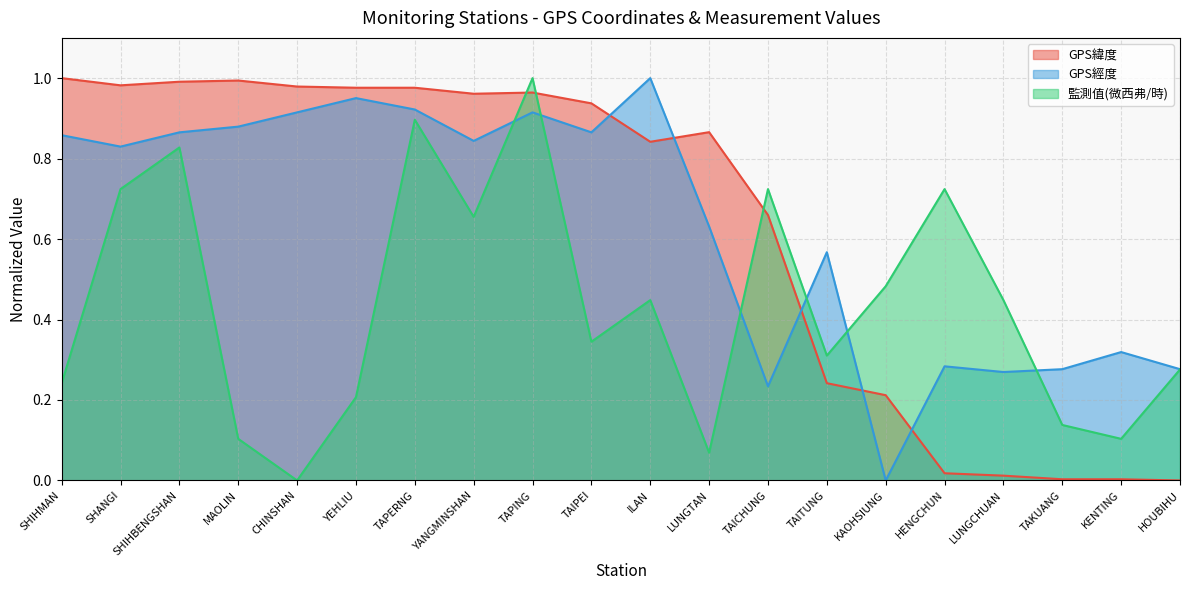

At which category is the sum across all series the highest?

TAPING